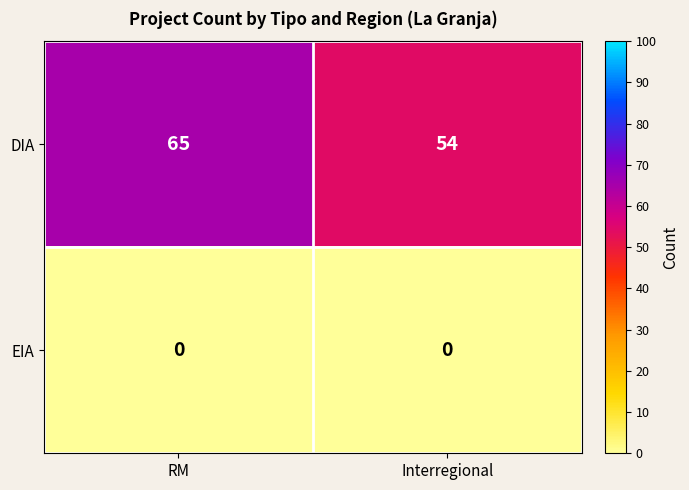

List the series in order of their peak value, highest first.

DIA, EIA